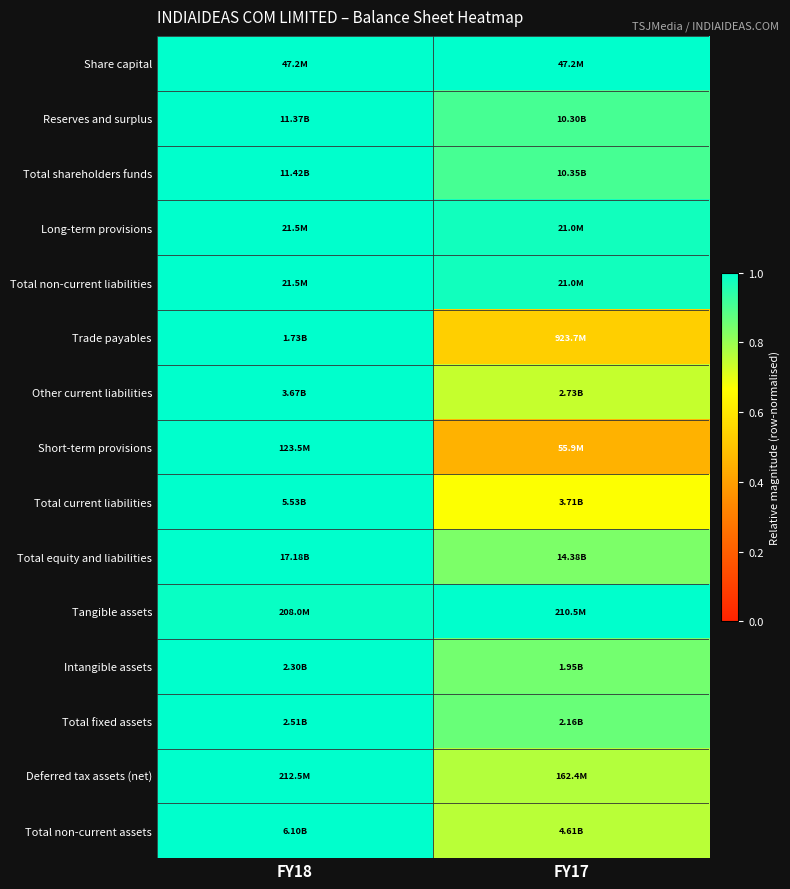

Reading left to right, extract all data points from this chart.

Share capital: FY18=1.0	FY17=1.0
Reserves and surplus: FY18=1.0	FY17=0.9
Total shareholders funds: FY18=1.0	FY17=0.9
Long-term provisions: FY18=1.0	FY17=1.0
Total non-current liabilities: FY18=1.0	FY17=1.0
Trade payables: FY18=1.0	FY17=0.5
Other current liabilities: FY18=1.0	FY17=0.7
Short-term provisions: FY18=1.0	FY17=0.5
Total current liabilities: FY18=1.0	FY17=0.7
Total equity and liabilities: FY18=1.0	FY17=0.8
Tangible assets: FY18=1.0	FY17=1.0
Intangible assets: FY18=1.0	FY17=0.8
Total fixed assets: FY18=1.0	FY17=0.9
Deferred tax assets (net): FY18=1.0	FY17=0.8
Total non-current assets: FY18=1.0	FY17=0.8